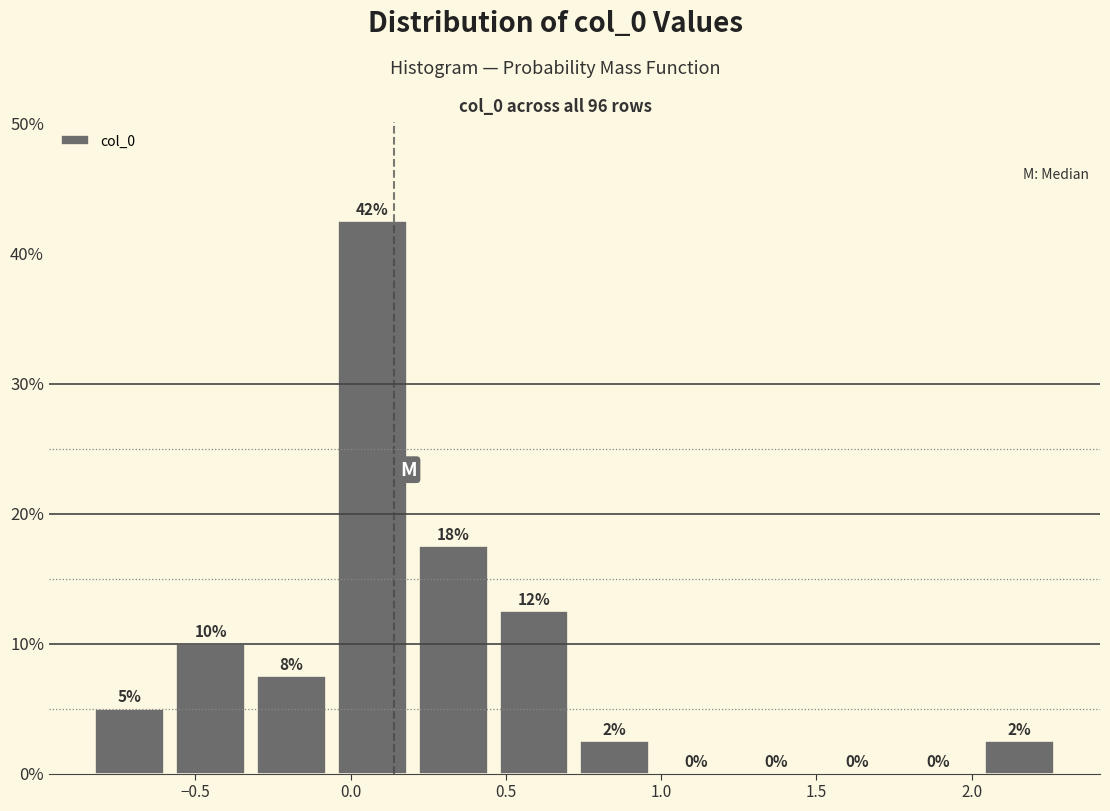

Over which range of the x-axis is the bar tallest?

-0.05 to 0.20